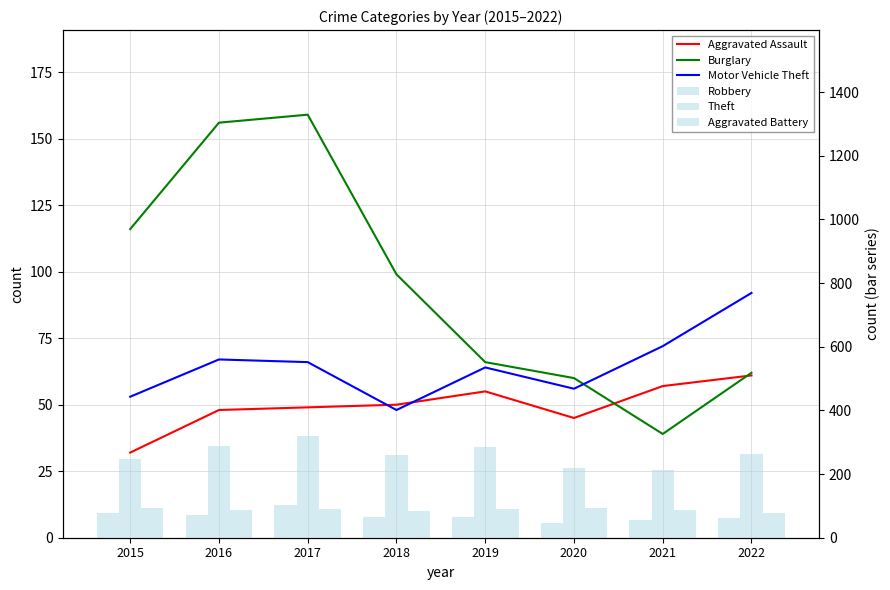

At how many categories does at least one series exceed 97?

8